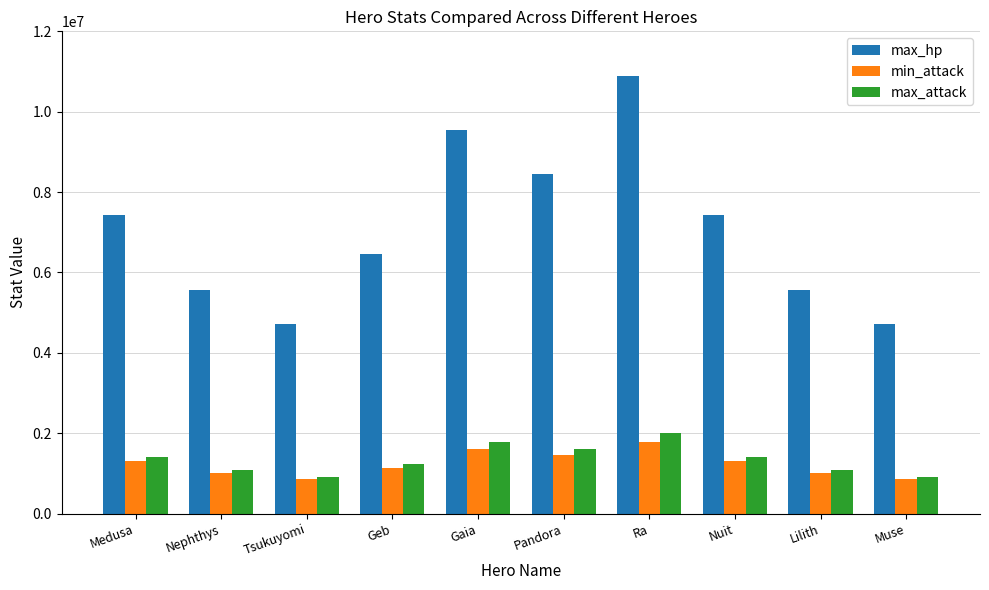

What is the label of the 8th bar from the right?

Tsukuyomi